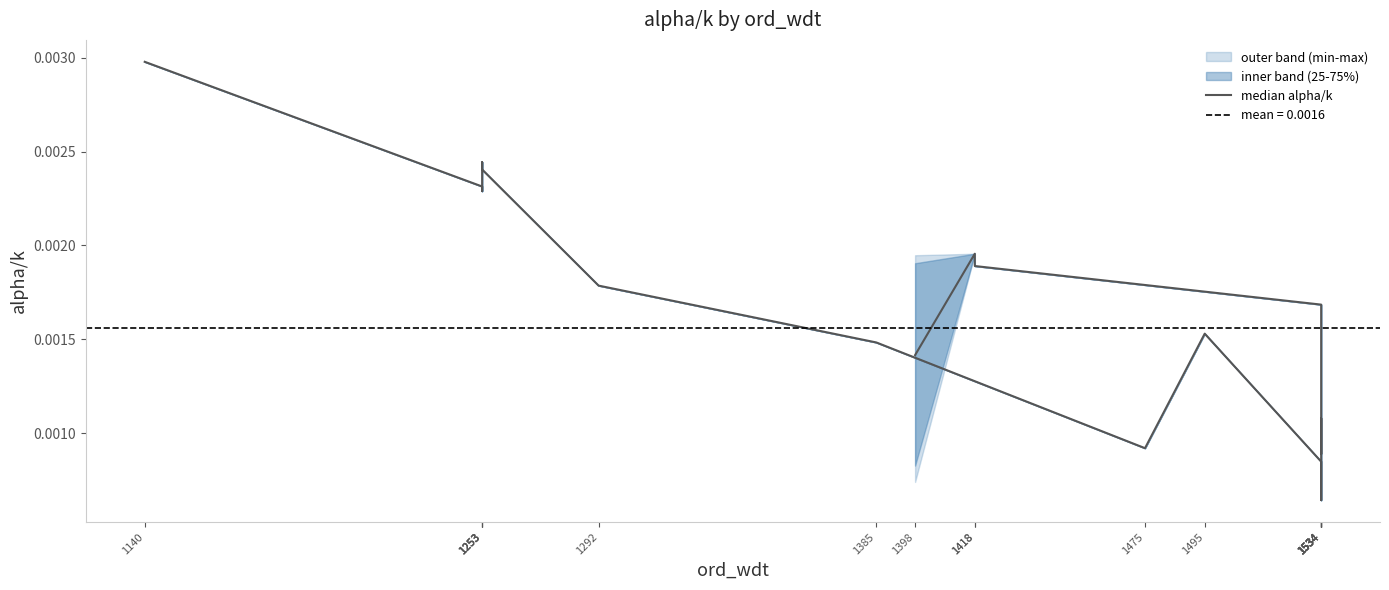

How many lines are shown in the chart?

1